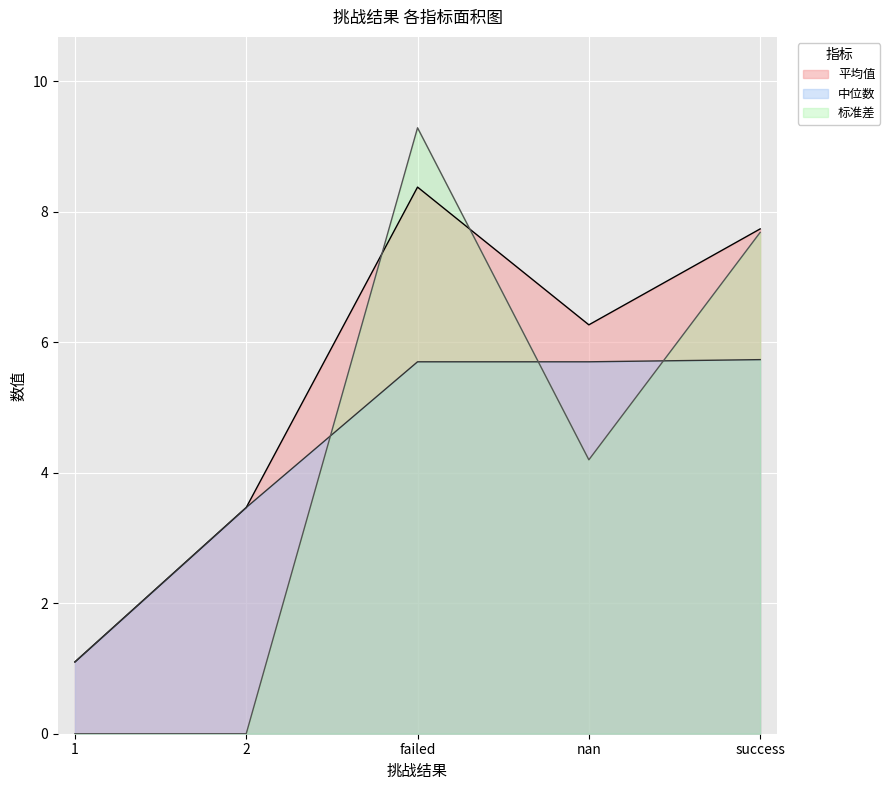

Which series has the widest spread of values?

标准差